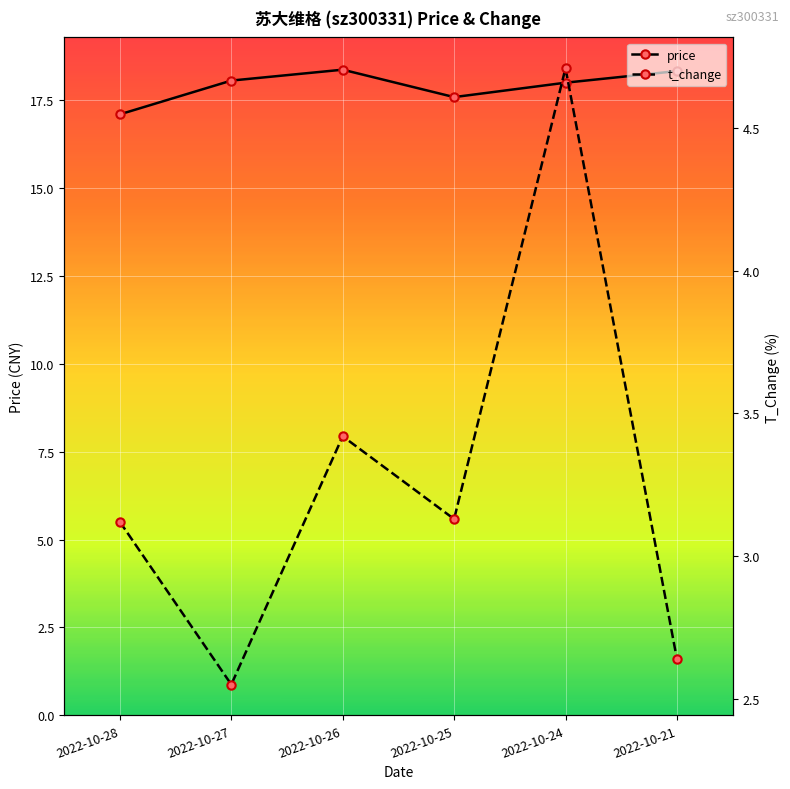

How many lines are shown in the chart?

2